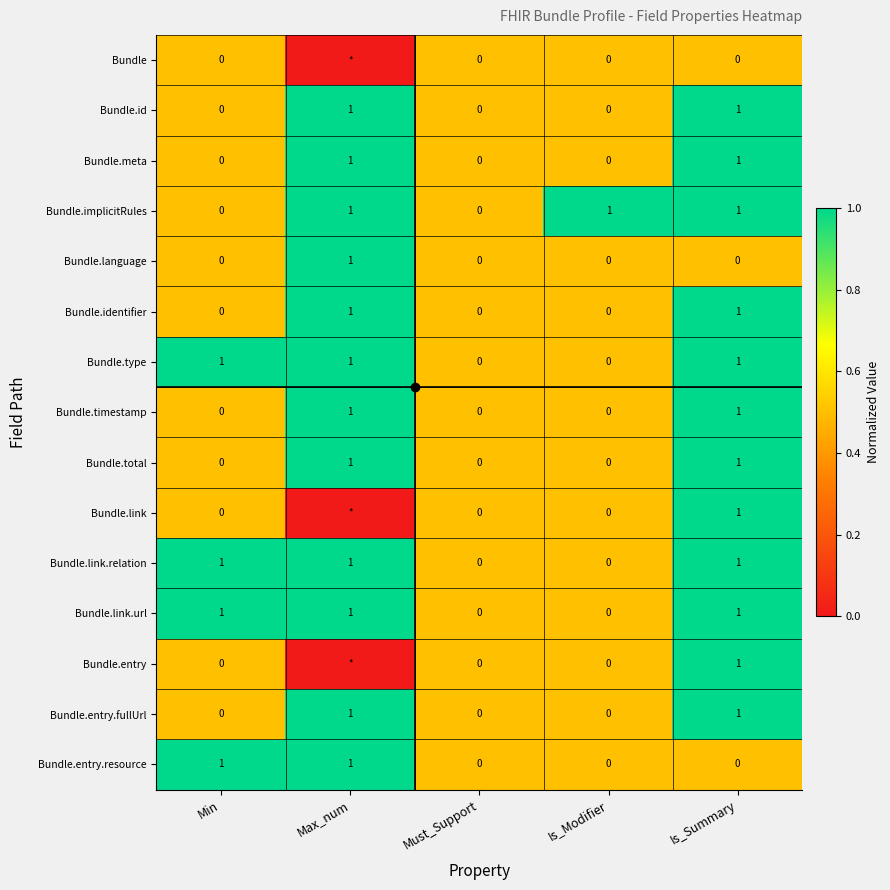

Count the Bundle.link.url values in the range 0 to 1.

5